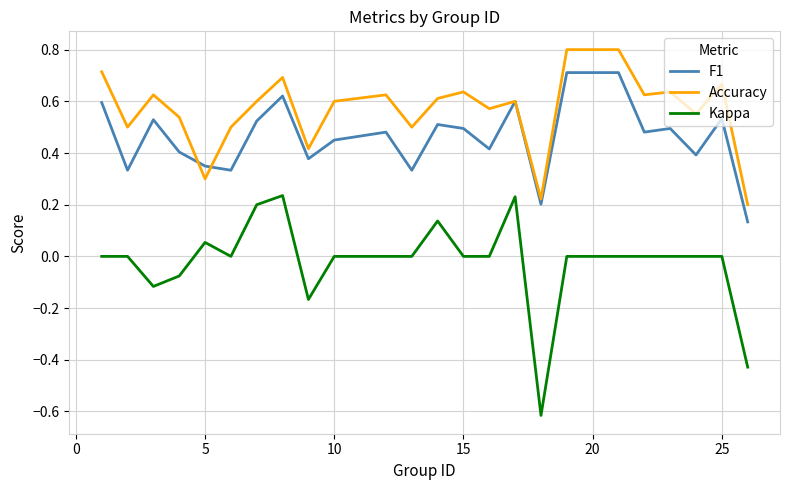

Rank the series by their maximum value, from lowest to highest.

Kappa, F1, Accuracy